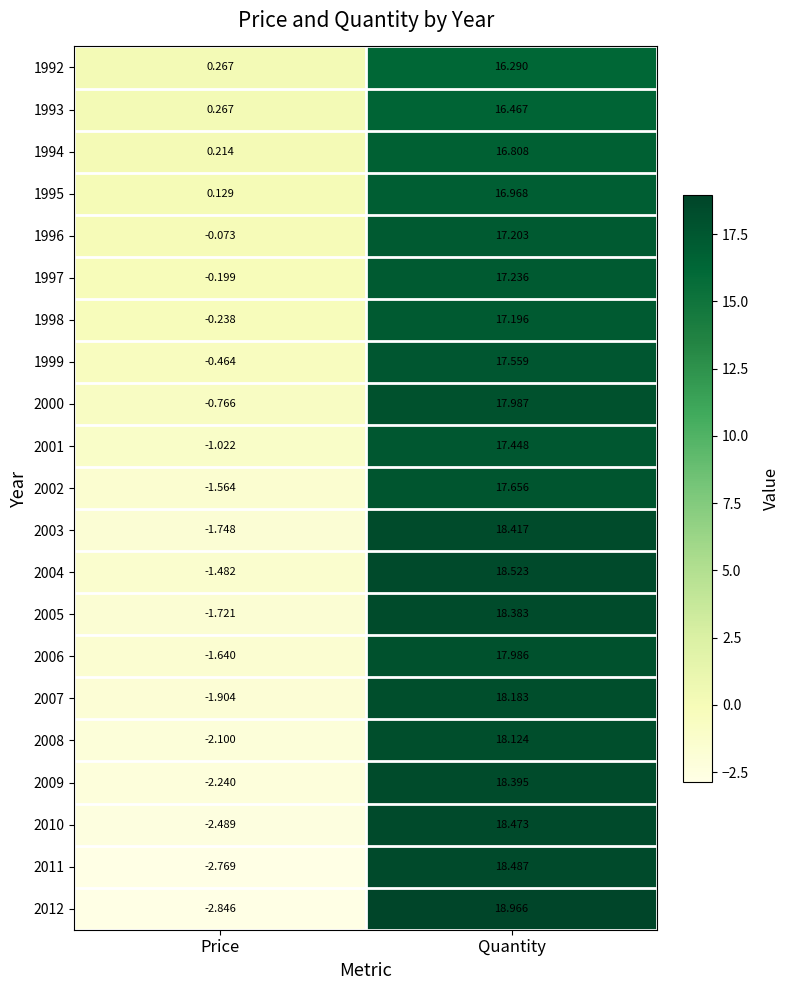

Which label corresponds to the largest value in the chart?

Quantity